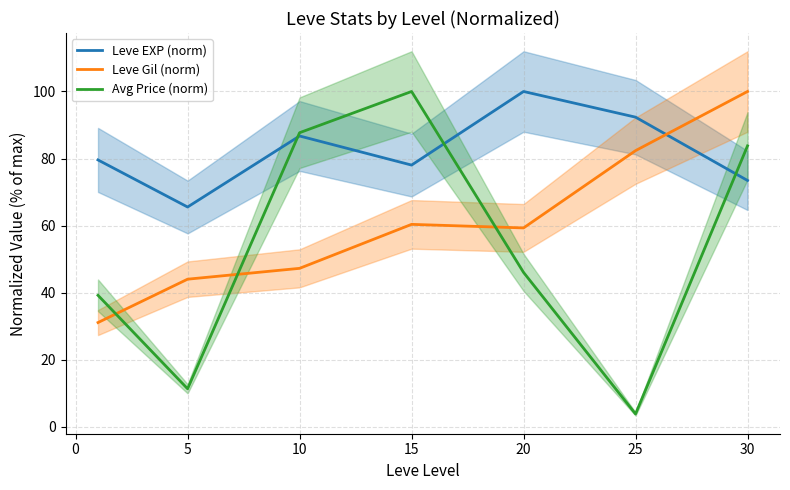

True or false: Leve Gil (norm) has more than 1 interior local peaks.

False